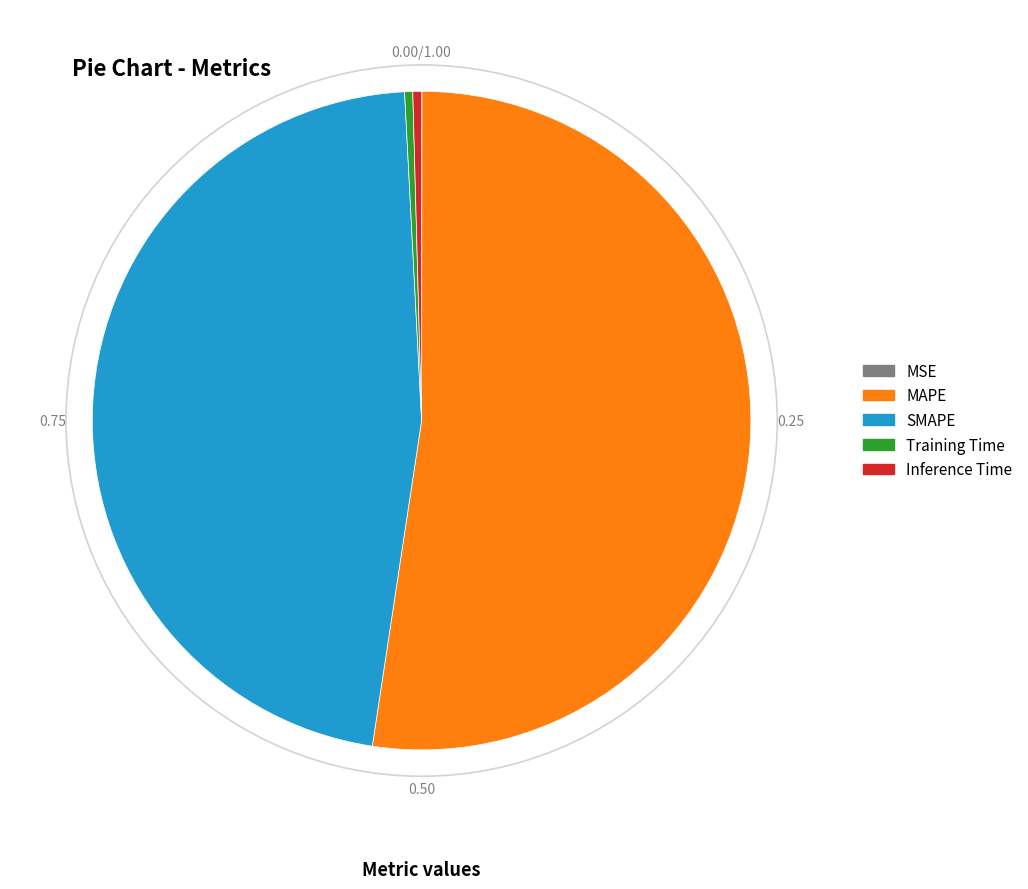

Which slice represents more than half of the pie?

MAPE